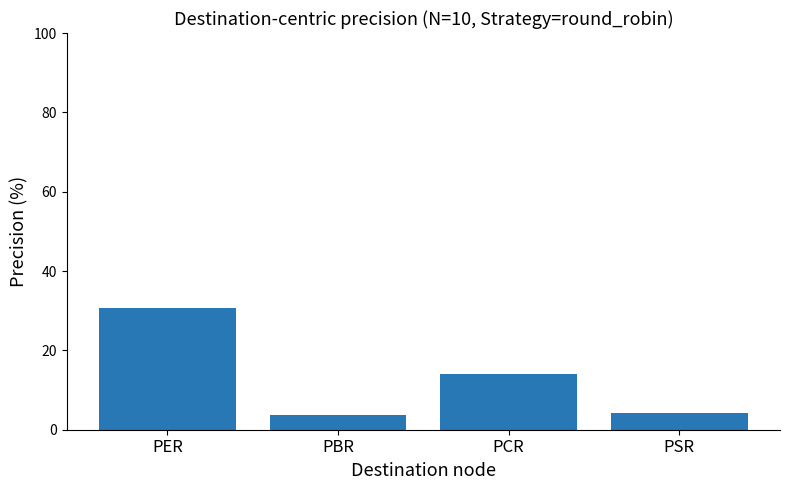

What is the ratio of the value at PBR to the value at PER?

0.1